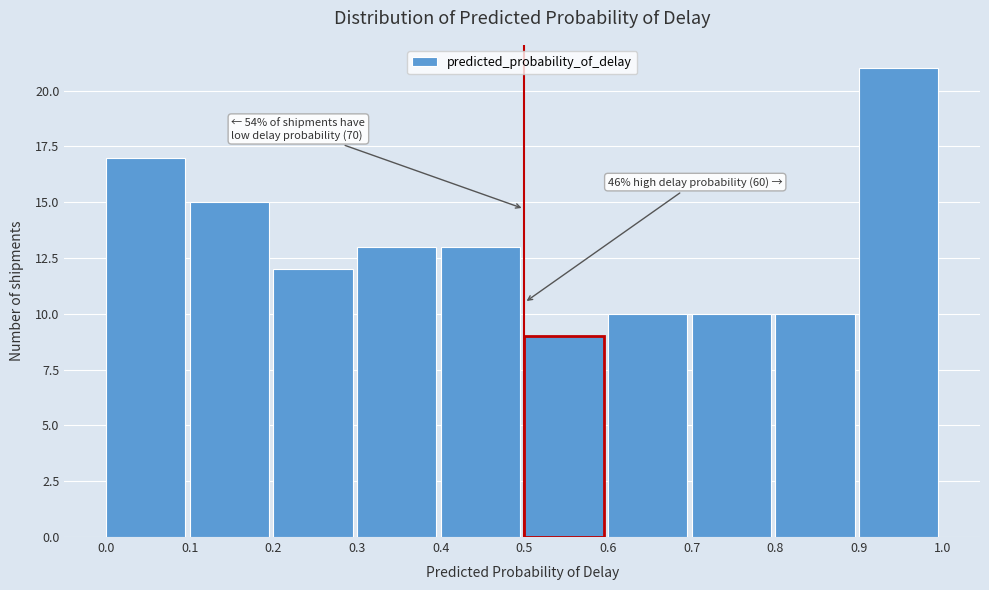

Over which range of the x-axis is the bar tallest?

0.9 to 1.0